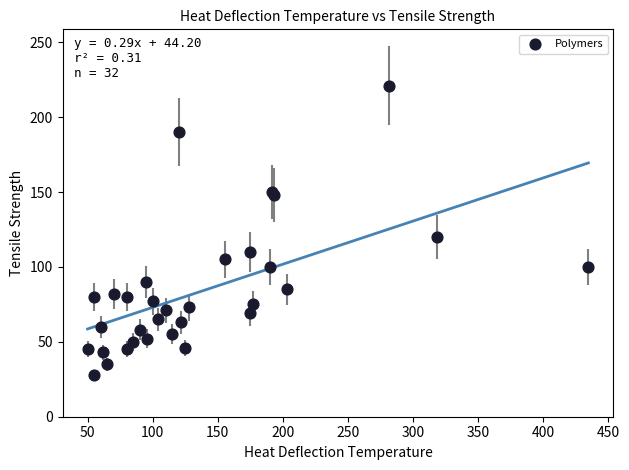

What Y value in the scatter plot is closest to 124?

120